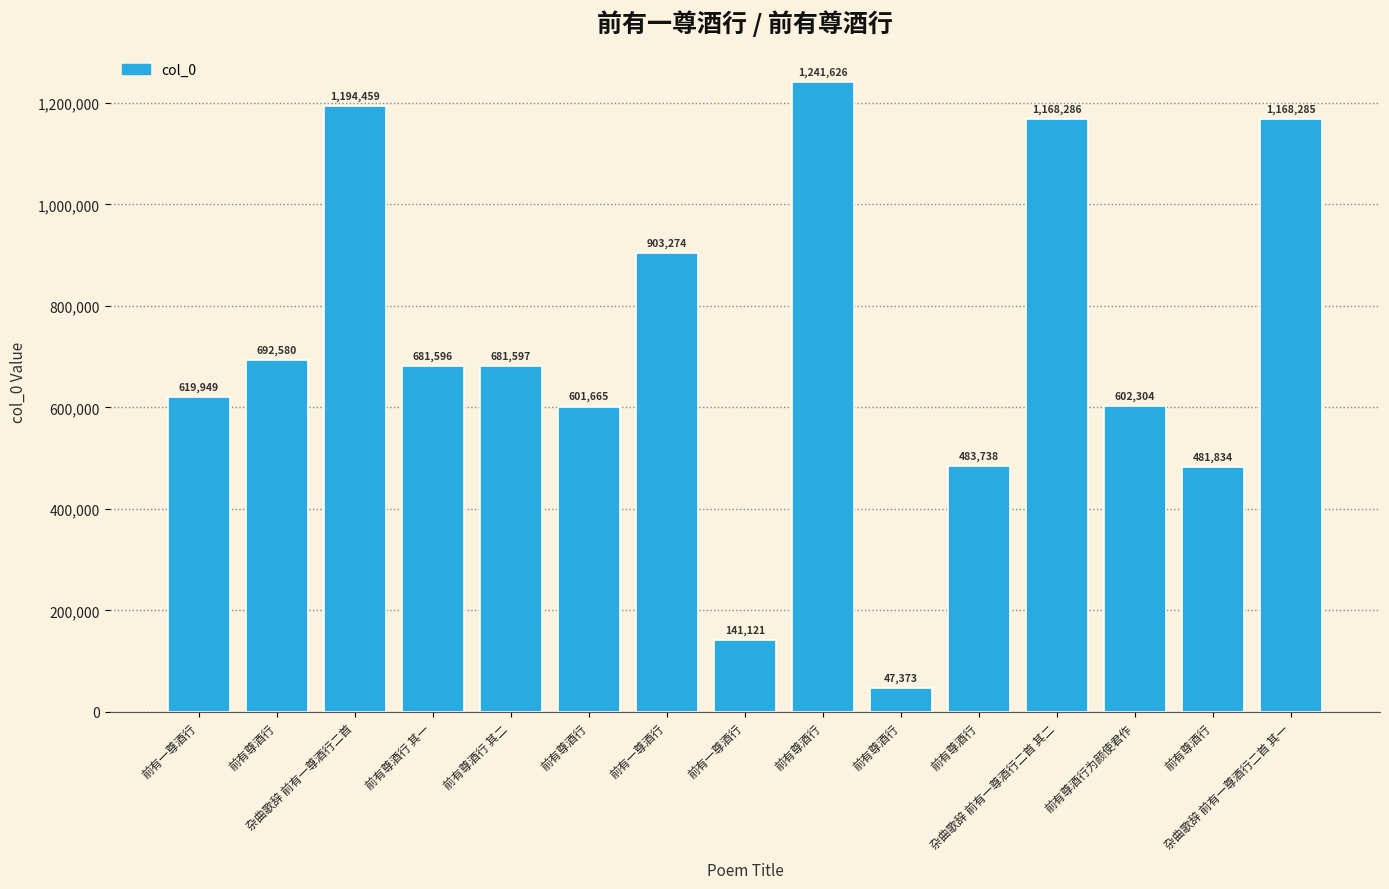

How many distinct data groups are displayed?

1